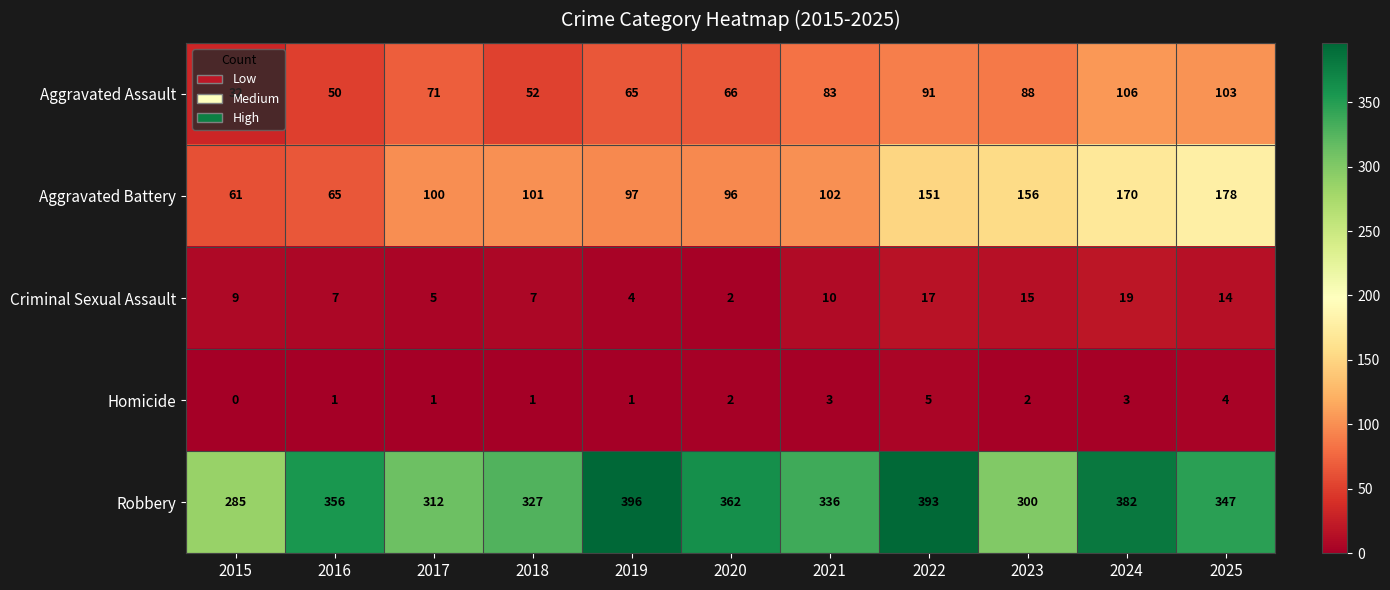

Which category has the lowest value across all series?

2015